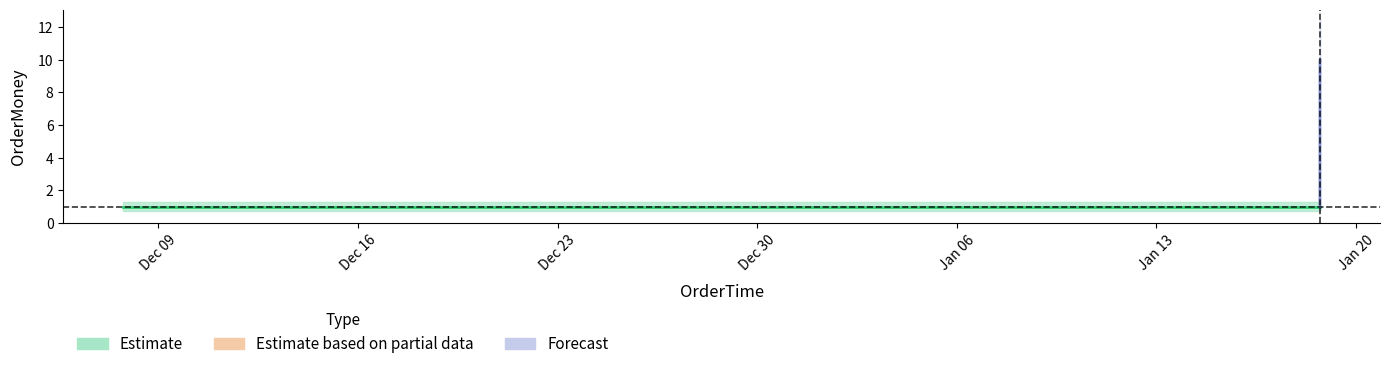

Rank the categories by value from lowest to highest.

2017-12-07 18:16:12, 2017-12-20 14:16:13, 2017-12-20 14:28:11, 2018-01-18 17:24:51, 2018-01-18 17:37:31, 2018-01-18 17:41:19, 2018-01-18 17:44:56, 2018-01-18 17:47:48, 2018-01-18 17:48:19